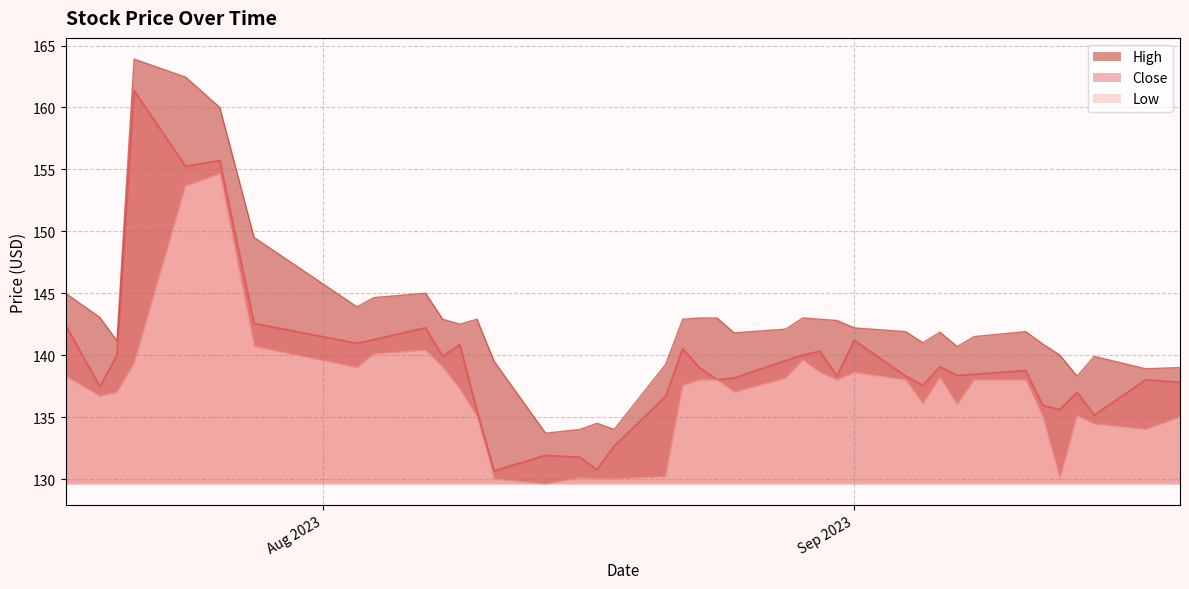

Which series has the largest range (max minus min)?

Close